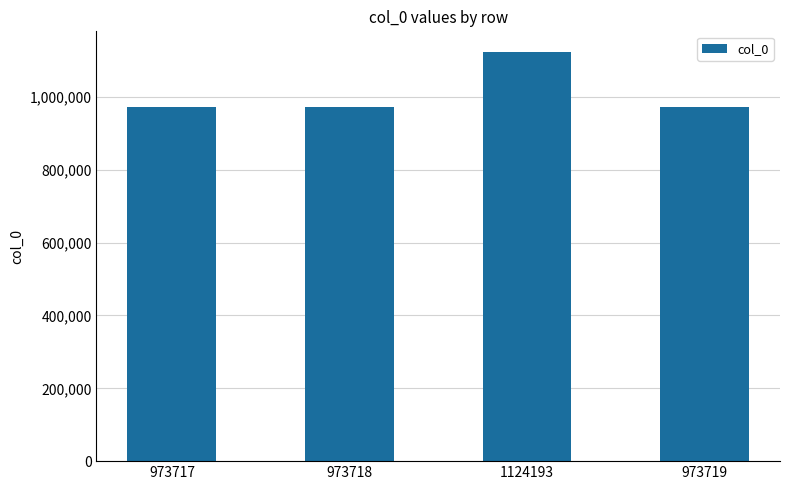

Which category has the highest value across all series?

1124193